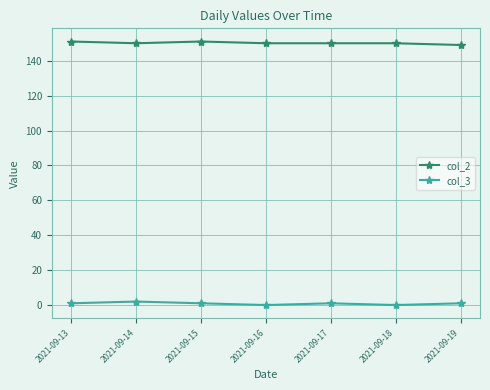

What is the spread (max minus min) of values at 2021-09-19?

148